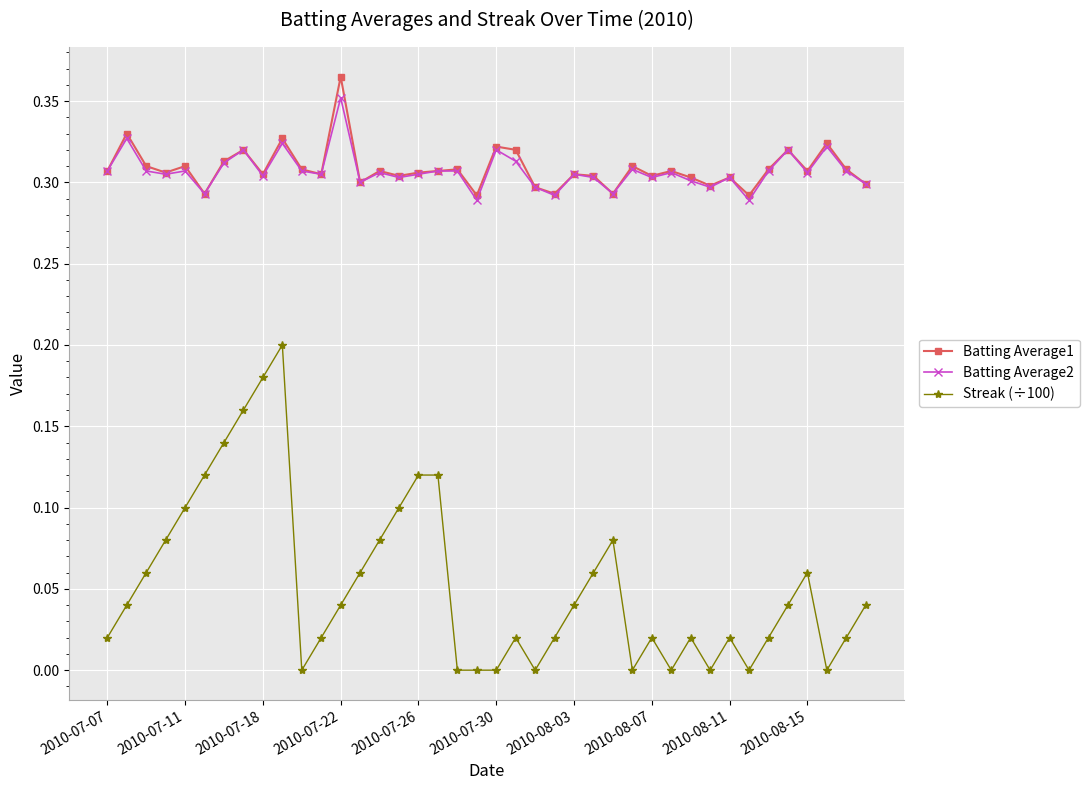

True or false: Batting Average2 and Streak (÷100) cross at least once.

False